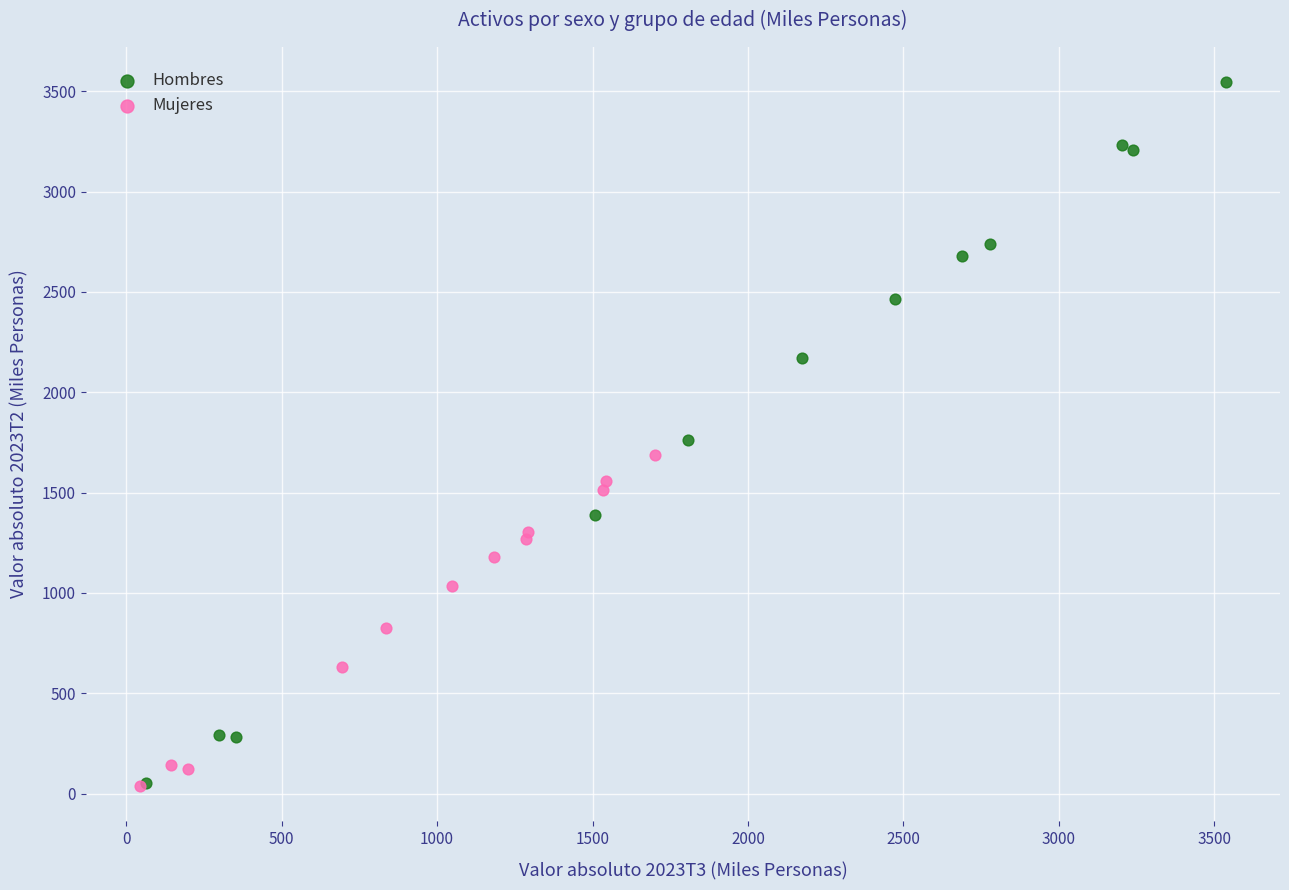

Which series reaches the maximum Y coordinate?

Hombres